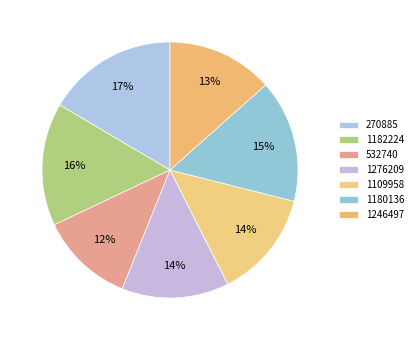

Does any single category account for the majority?

No